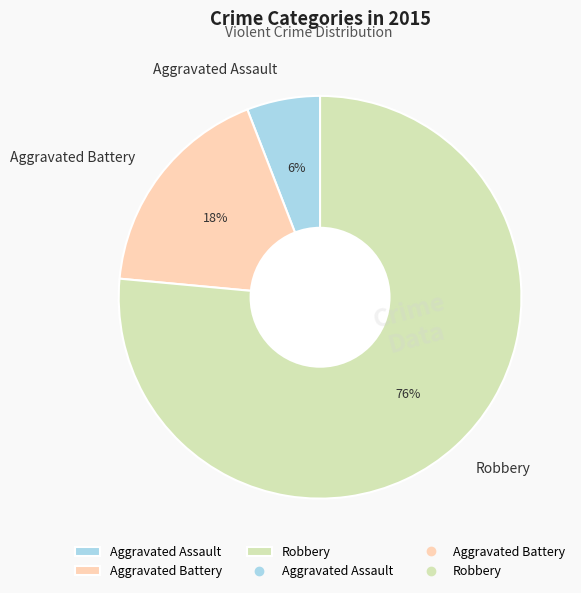

Which category has the biggest portion of the pie?

Robbery